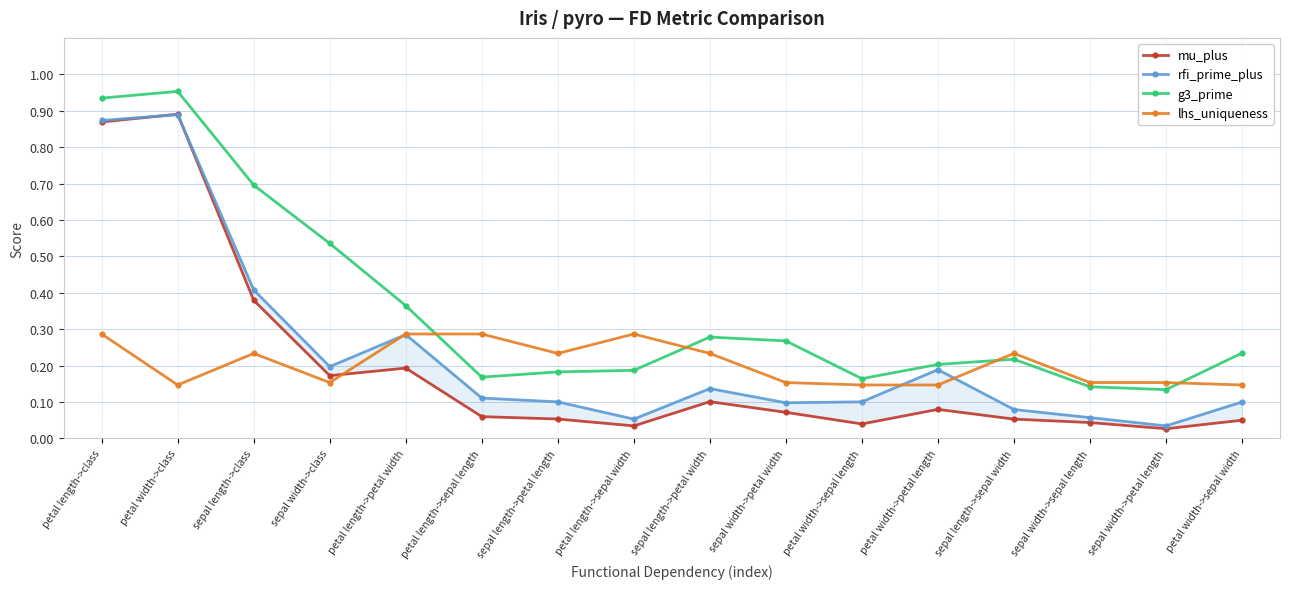

Rank the categories by rfi_prime_plus value from highest to lowest.

petal width->class, petal length->class, sepal length->class, petal length->petal width, sepal width->class, petal width->petal length, sepal length->petal width, petal length->sepal length, petal width->sepal length, sepal length->petal length, petal width->sepal width, sepal width->petal width, sepal length->sepal width, sepal width->sepal length, petal length->sepal width, sepal width->petal length